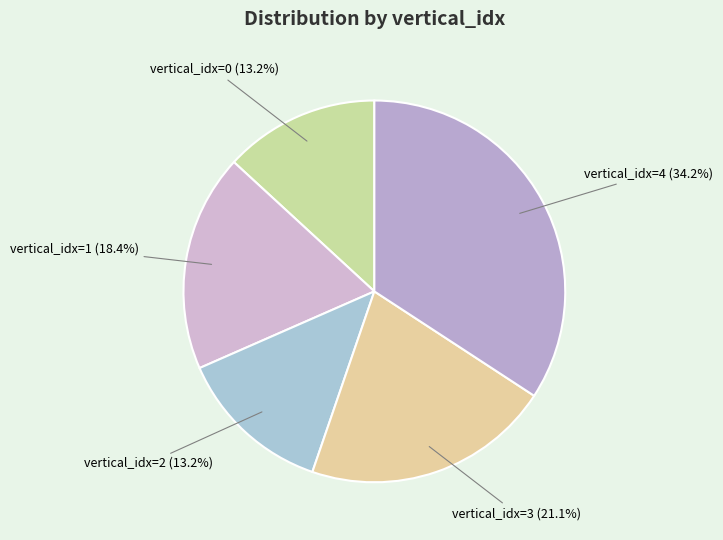

Which category has the biggest portion of the pie?

vertical_idx=4 (34.2%)